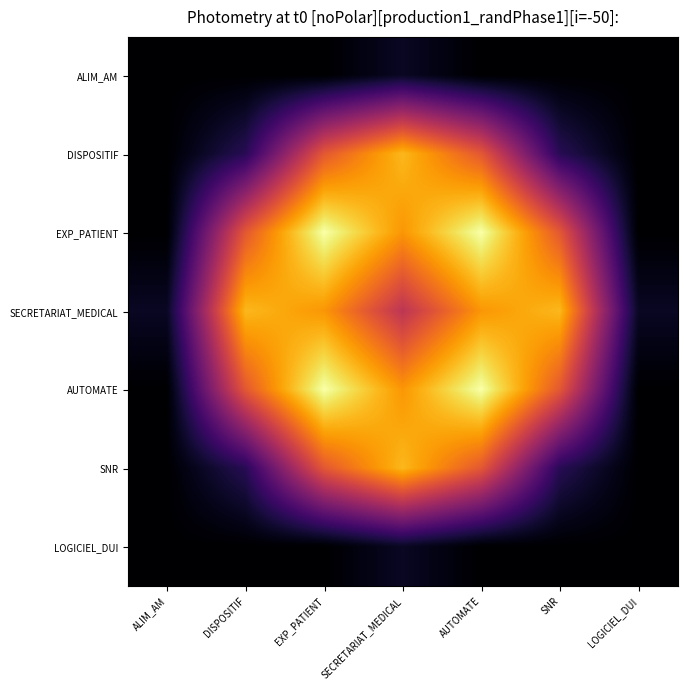

What is the difference between the highest and lowest values at DISPOSITIF?

1.0